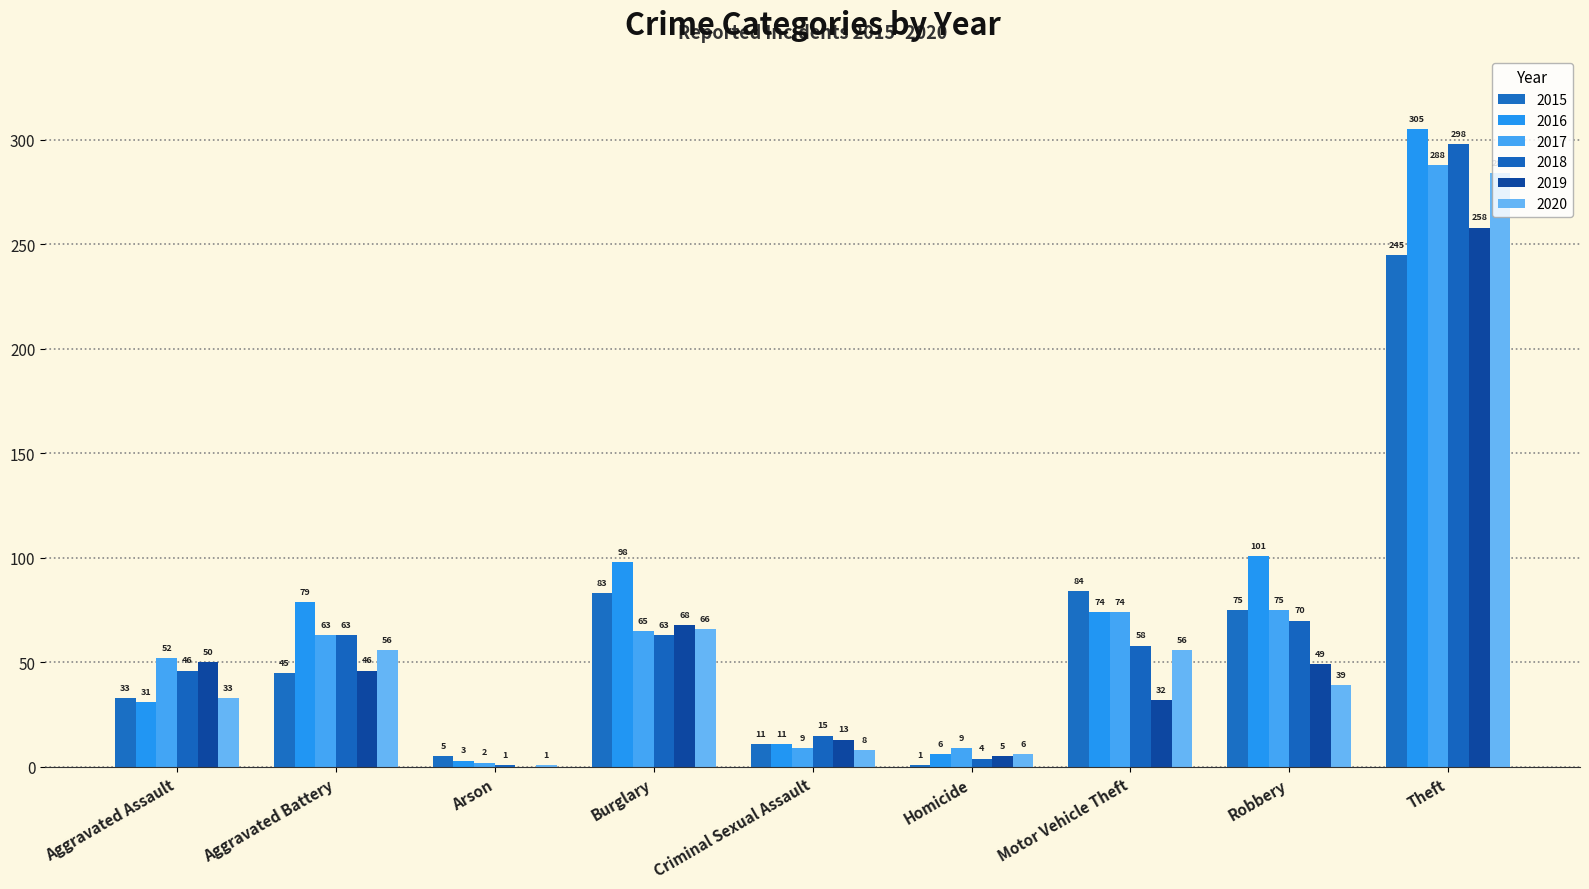

What is the maximum value shown in the chart?

305